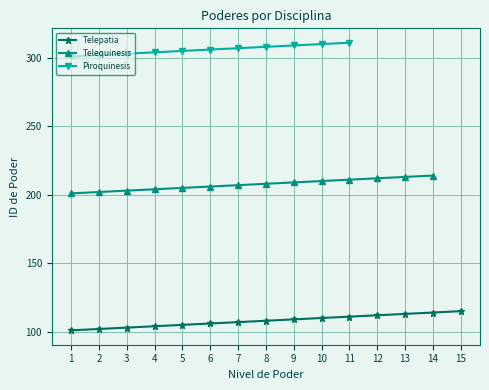

Is it true that Telequinesis equals 111 at 14?

False